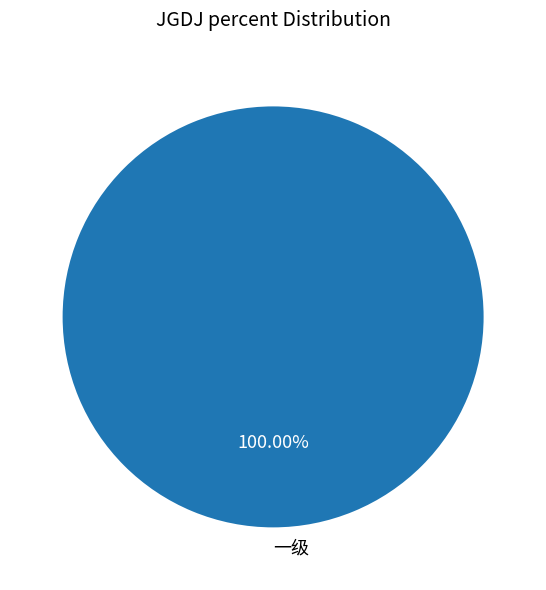

Is 一级 the majority of the pie?

Yes